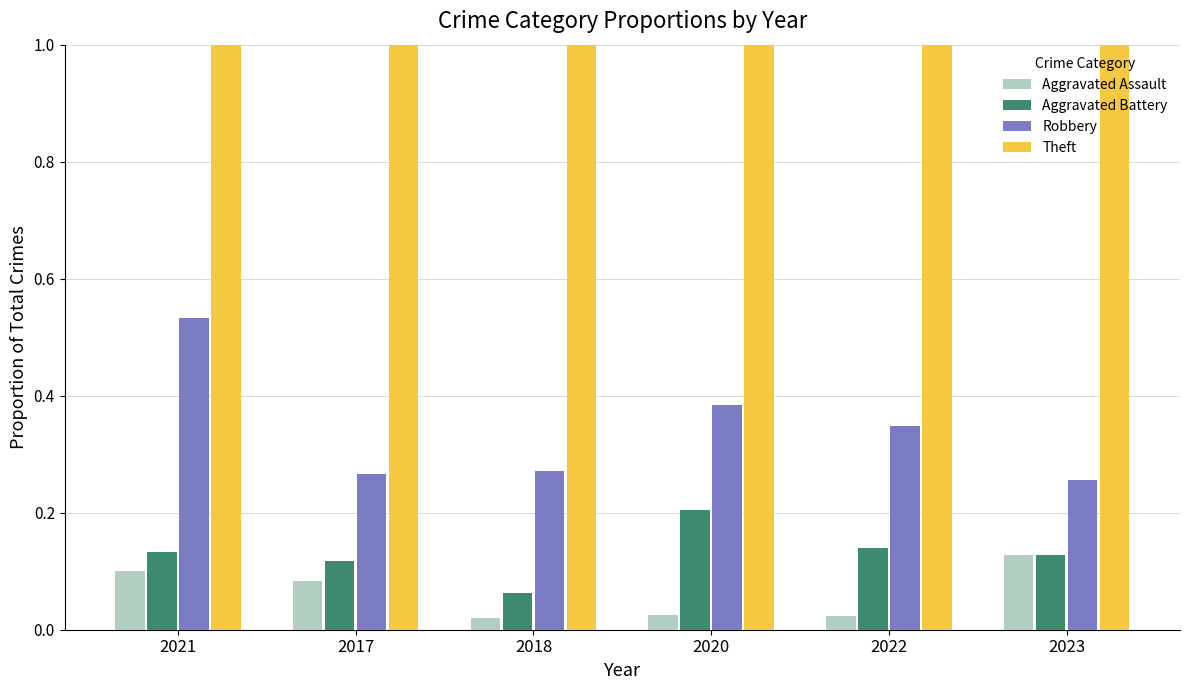

At how many categories does at least one series exceed 0?

6